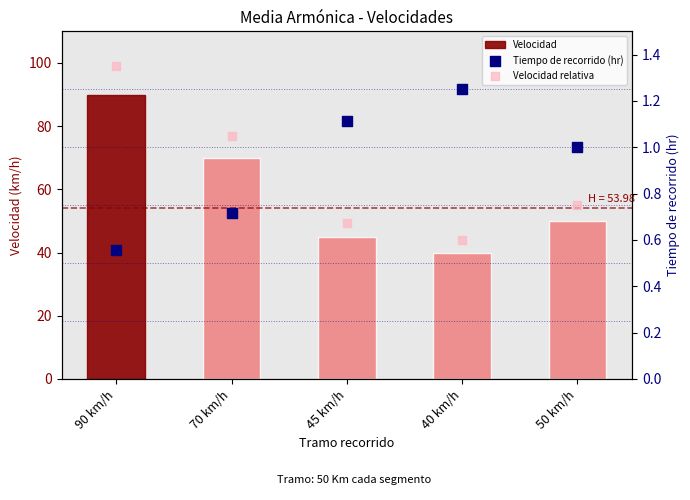

What is the total value across all series at 50 km/h?

51.8